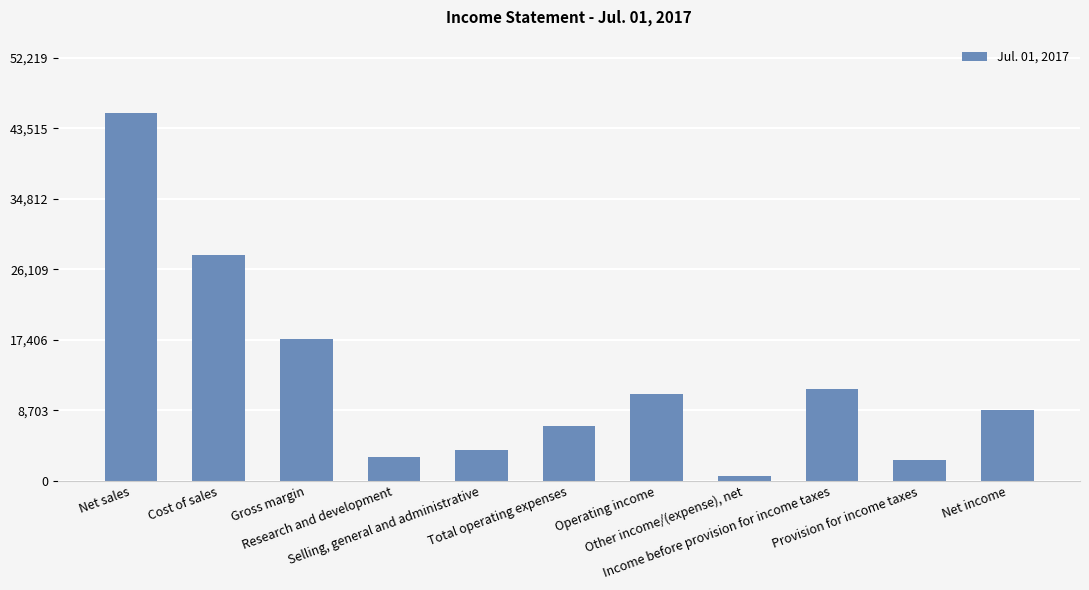

What is the sum of all values?

138180